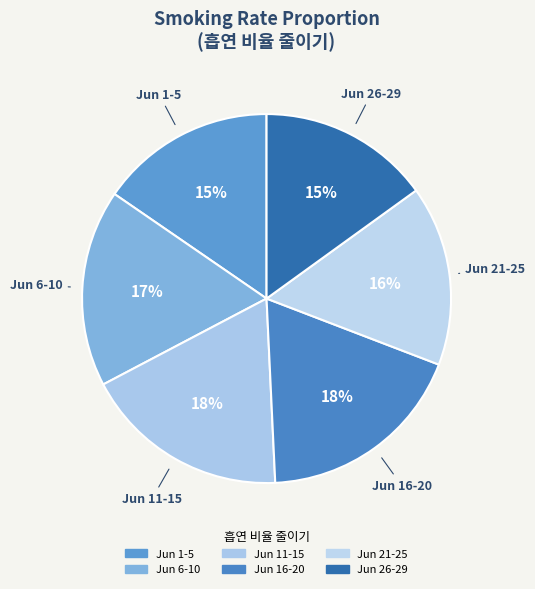

How many slices are in this pie chart?

6